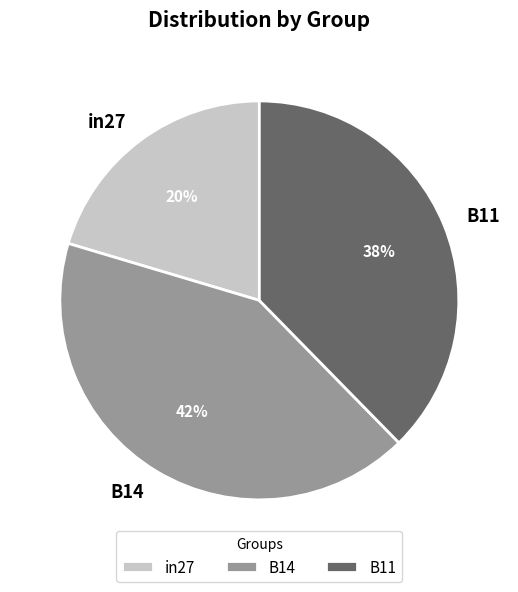

What is the smallest slice in the pie chart?

in27